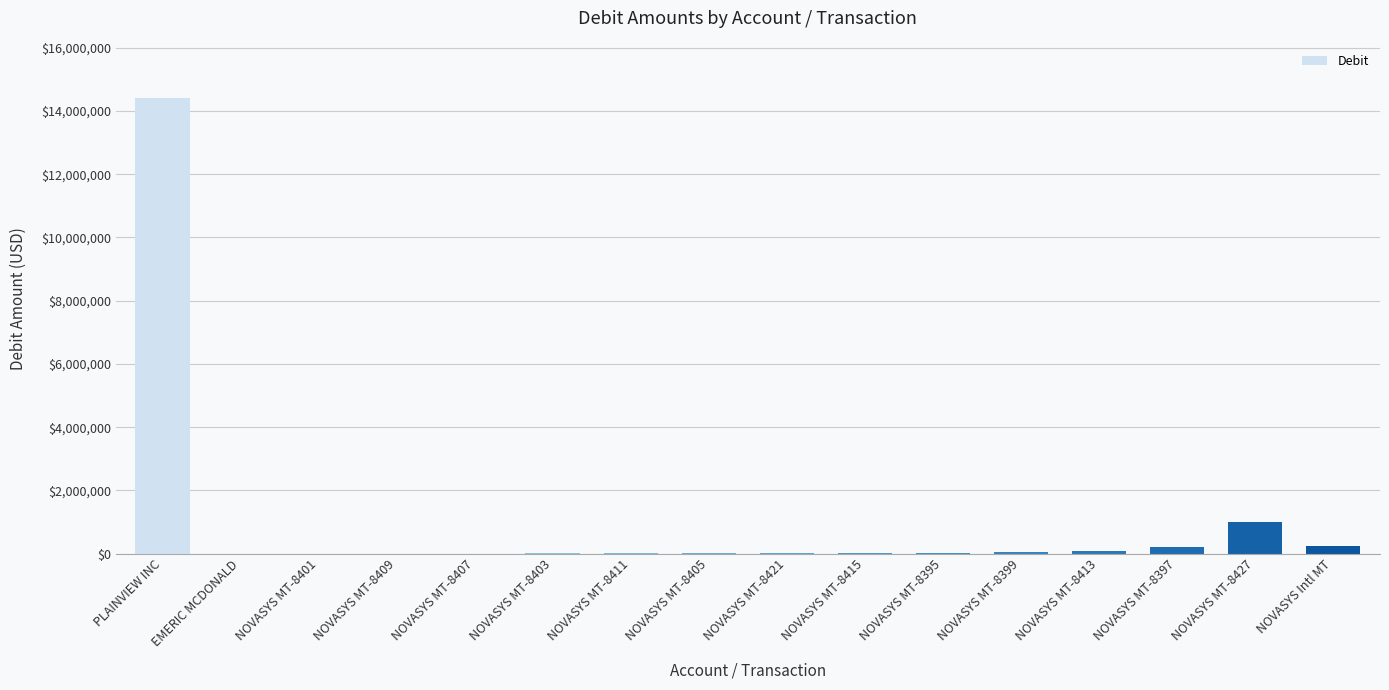

Which label corresponds to the largest value in the chart?

PLAINVIEW INC